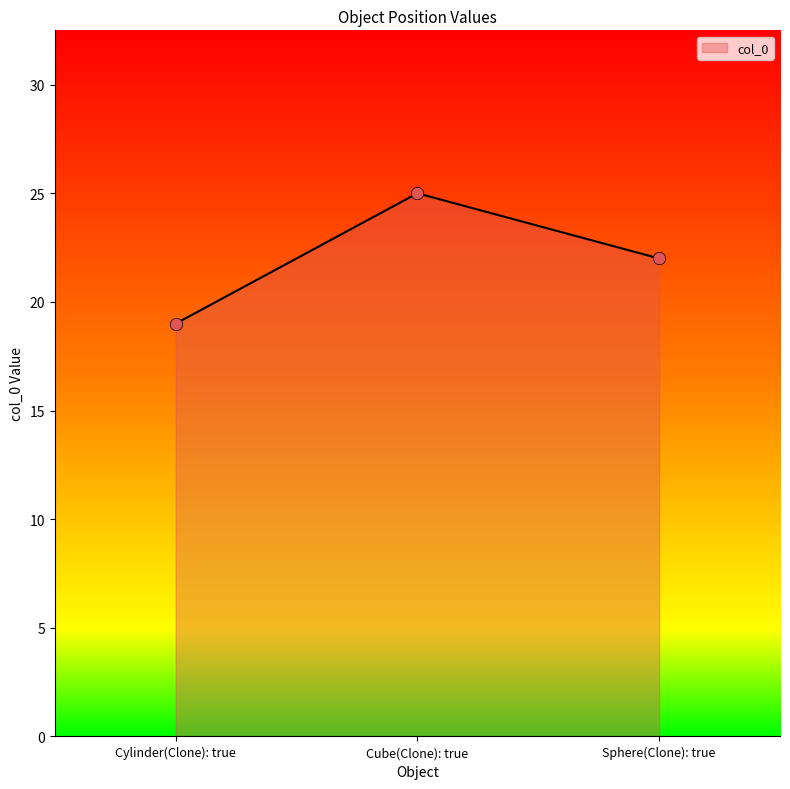

What is the change in value from Cylinder(Clone): true to Cube(Clone): true?

+6